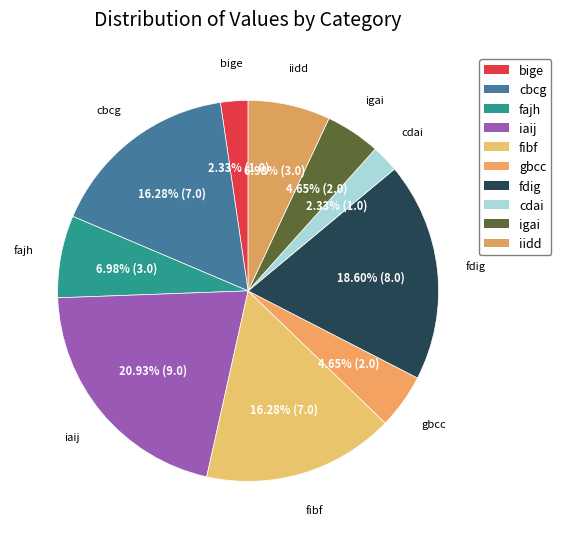

Which slice is the smallest?

bige